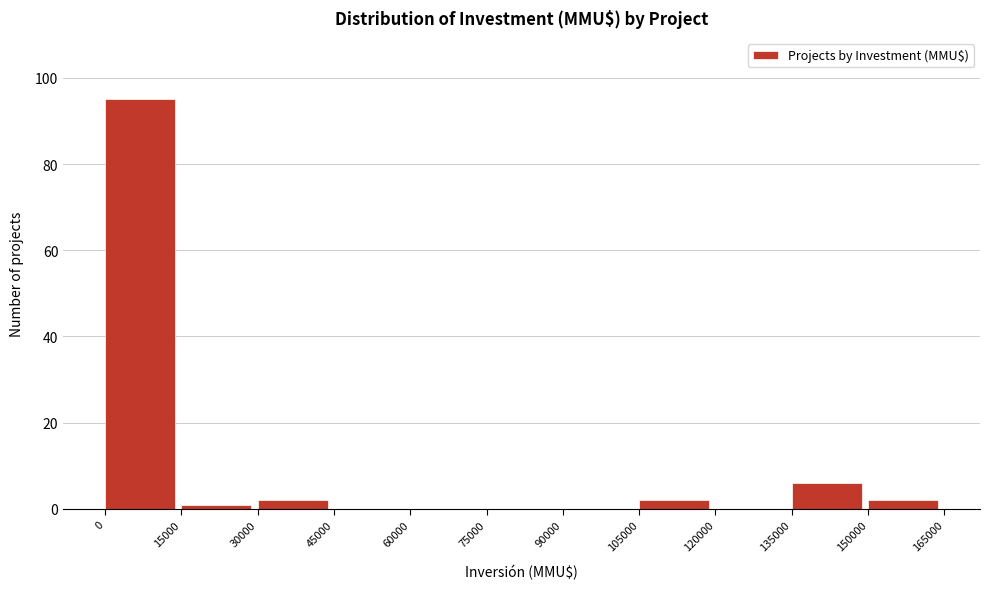

Which range on the x-axis has the tallest bar?

0 to 15000